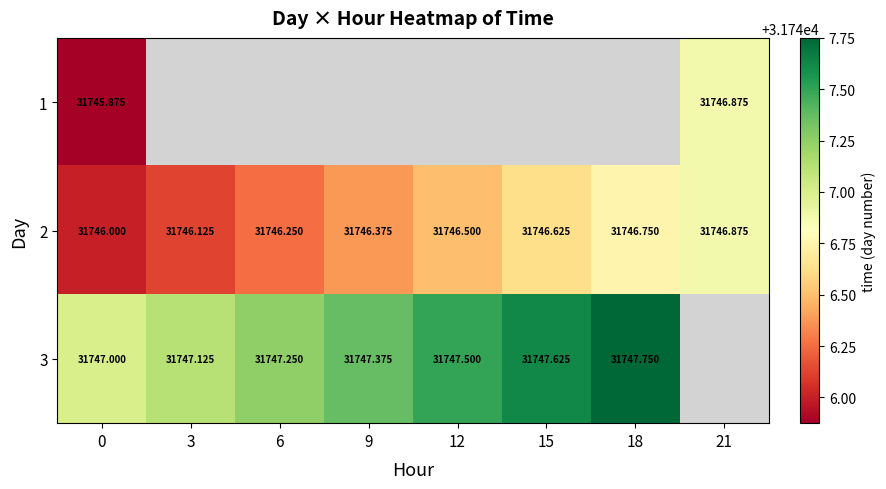

Is the value of 2 at 15 greater than the value of 3 at 12?

No